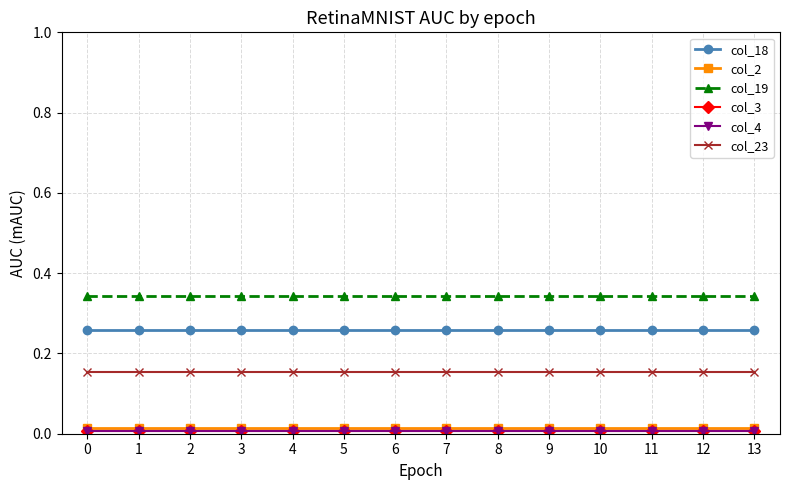

True or false: col_18 and col_2 intersect in this chart.

False